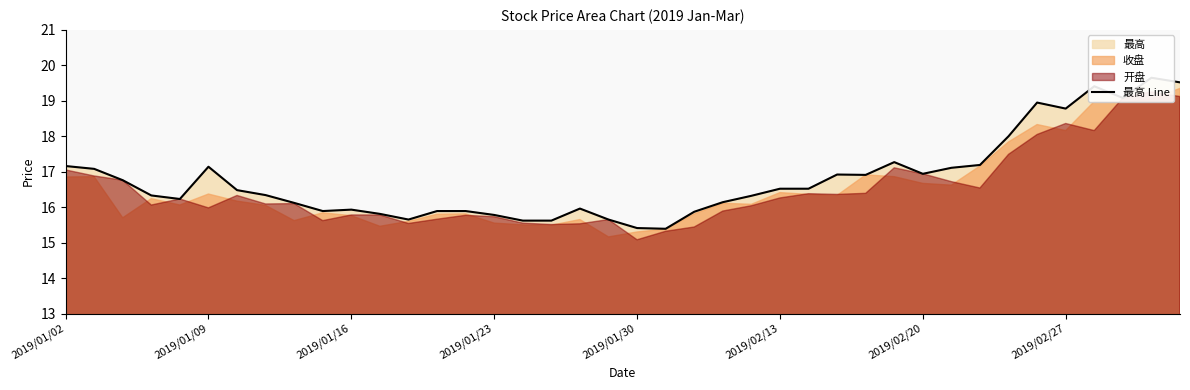

Is it true that the value at 32 is 17.2?

True